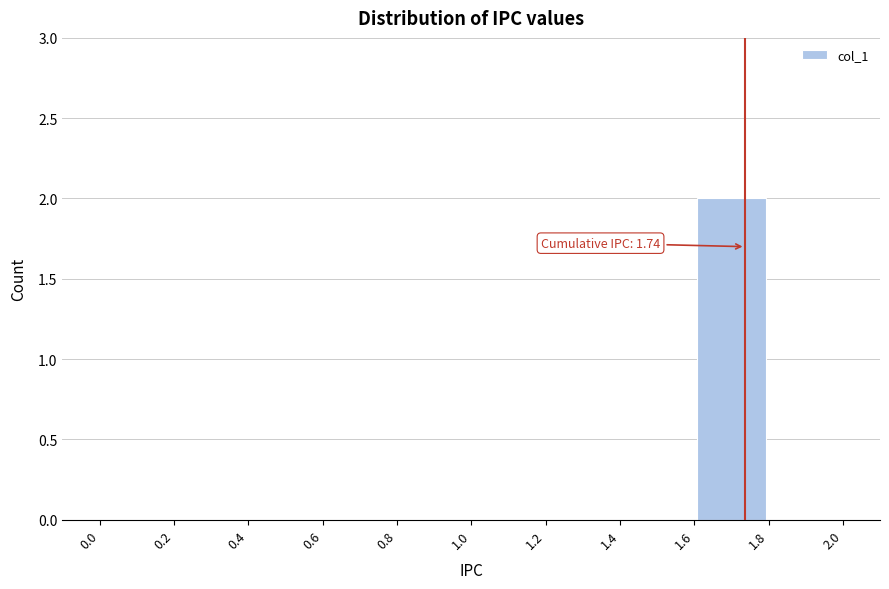

Which range on the x-axis has the tallest bar?

1.6 to 1.8